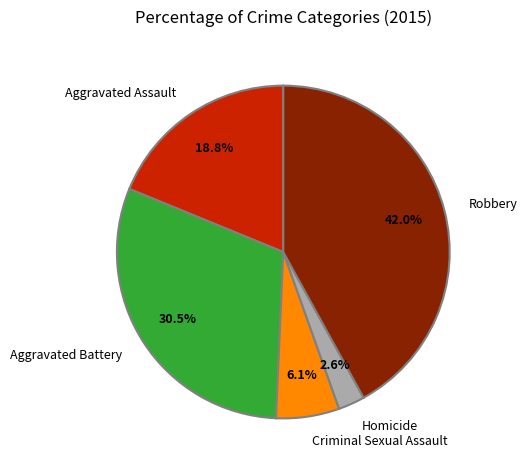

Is it true that Homicide is 3% of the pie?

True